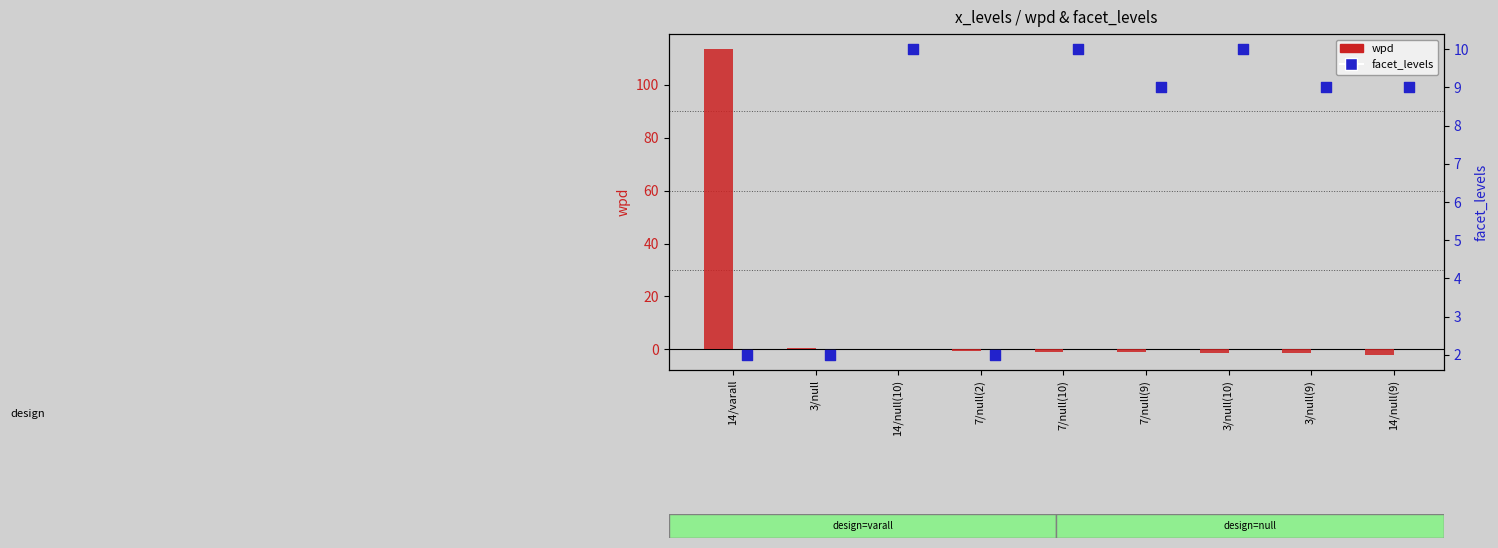

At which category is the sum across all series the highest?

14/varall